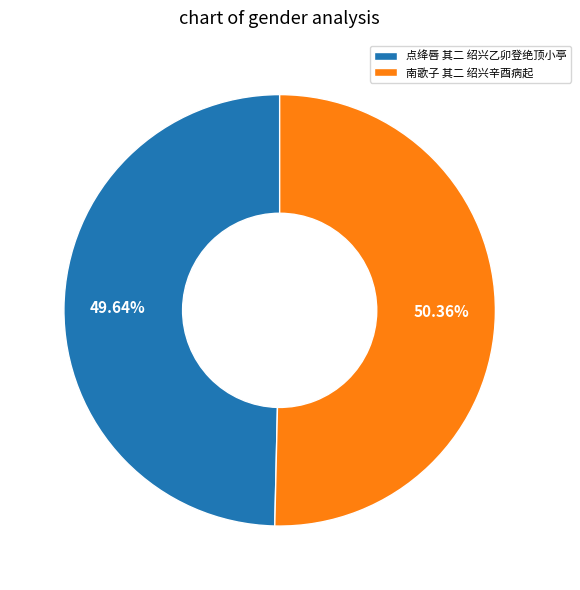

What is the largest slice in the pie chart?

南歌子 其二 绍兴辛酉病起